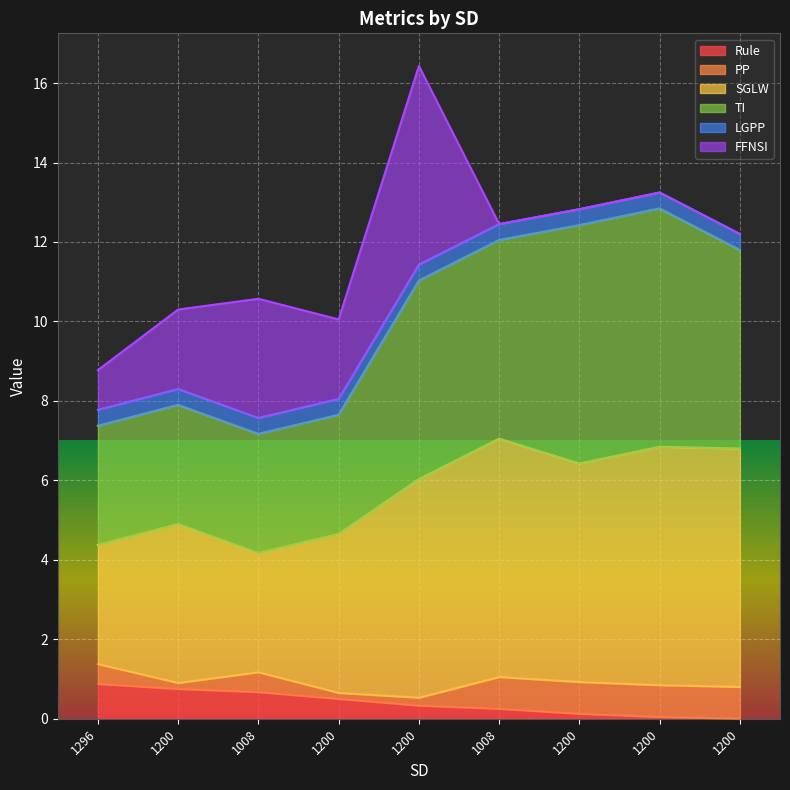

Read the SGLW value at 1200.

6.8